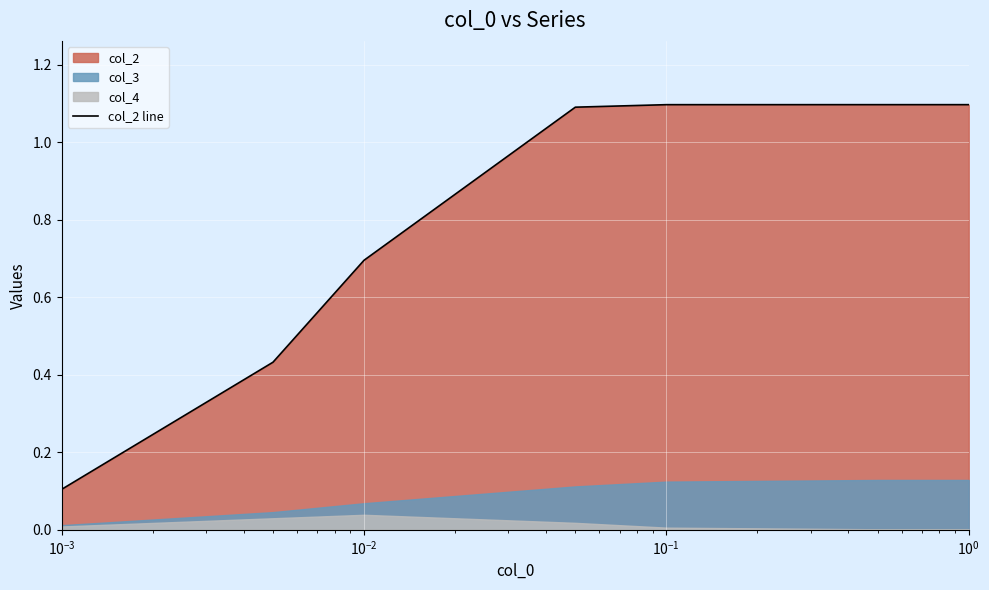

What is the highest value of the col_2 line series?

1.1